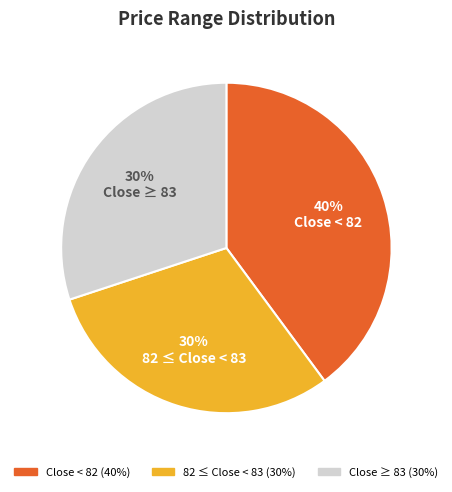

To the nearest percent, what is the difference between the largest and smallest slice percentages?

10%